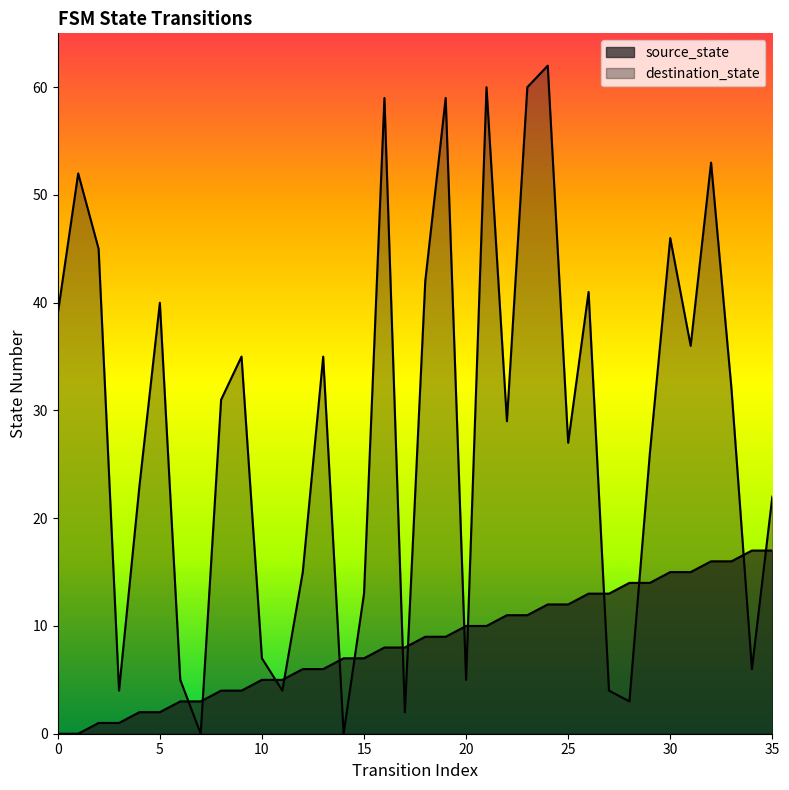

The destination_state series shows 4 at 3. True or false?

True